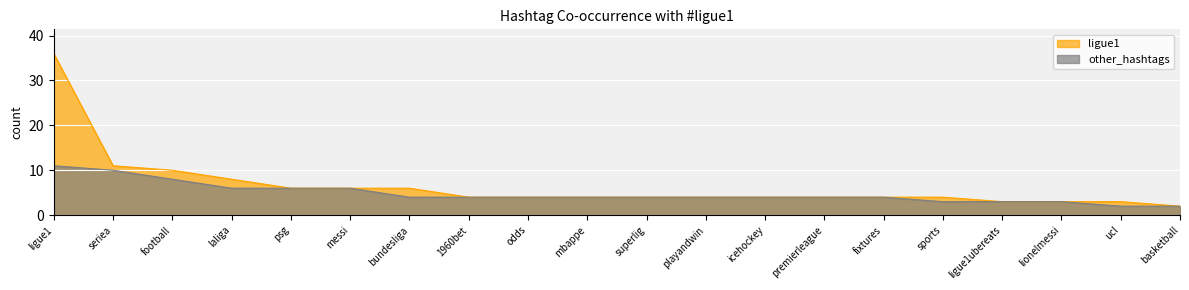

True or false: other_hashtags has a value of 4 at icehockey.

True